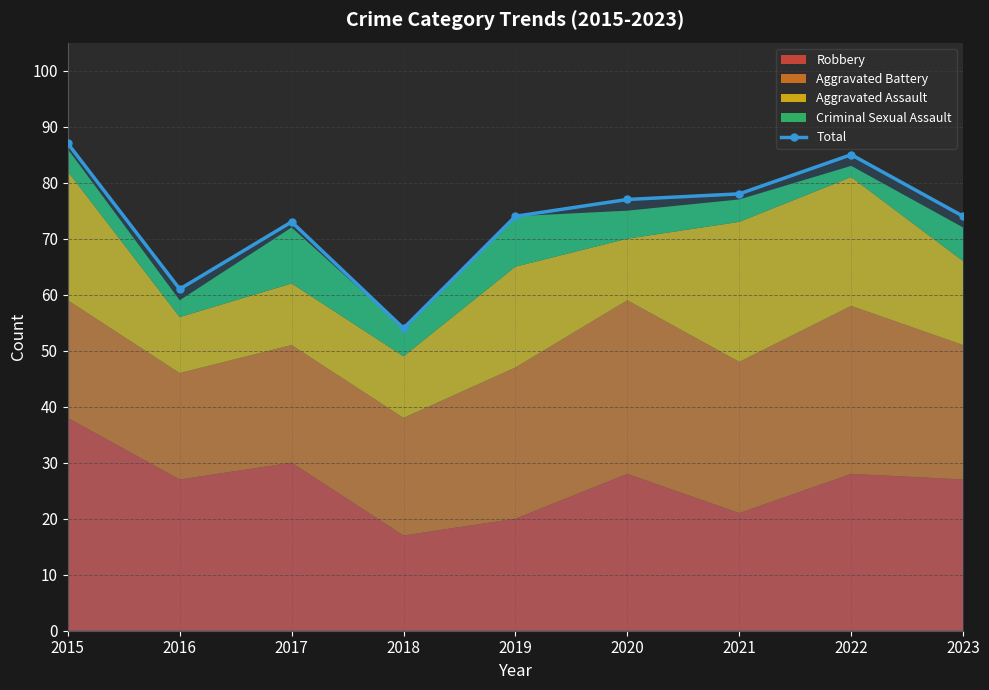

Where is the first local minimum?

2016